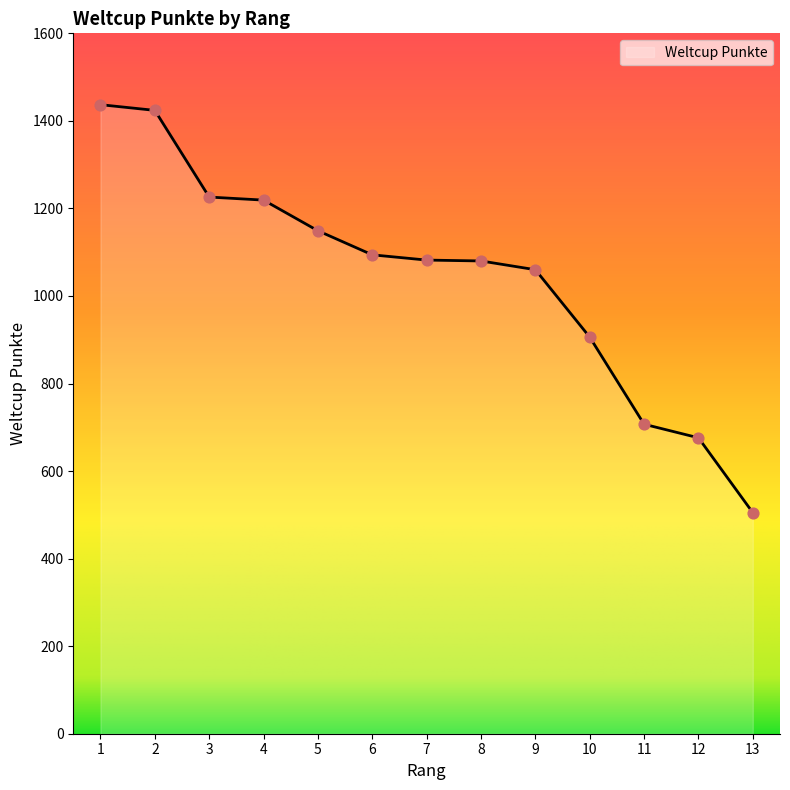

Between 10 and 13, which is larger?

10